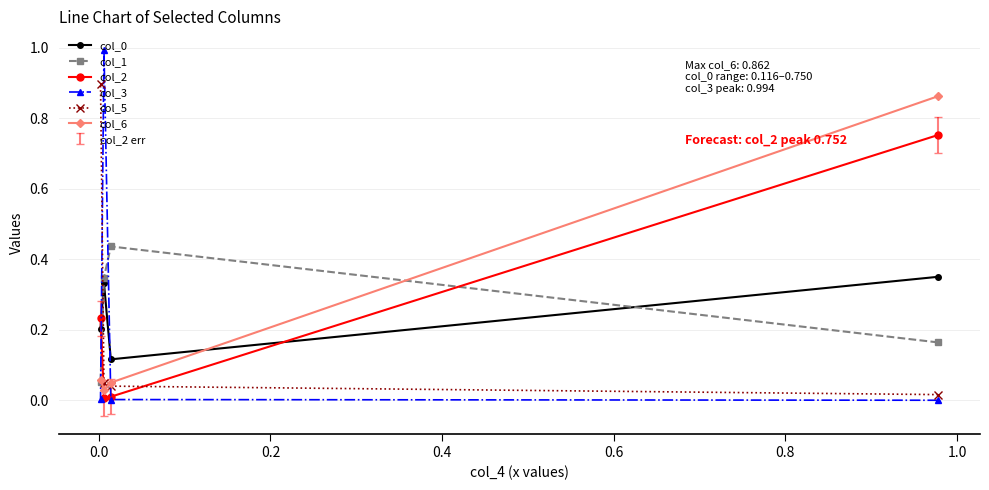

Which series has the largest range (max minus min)?

col_3